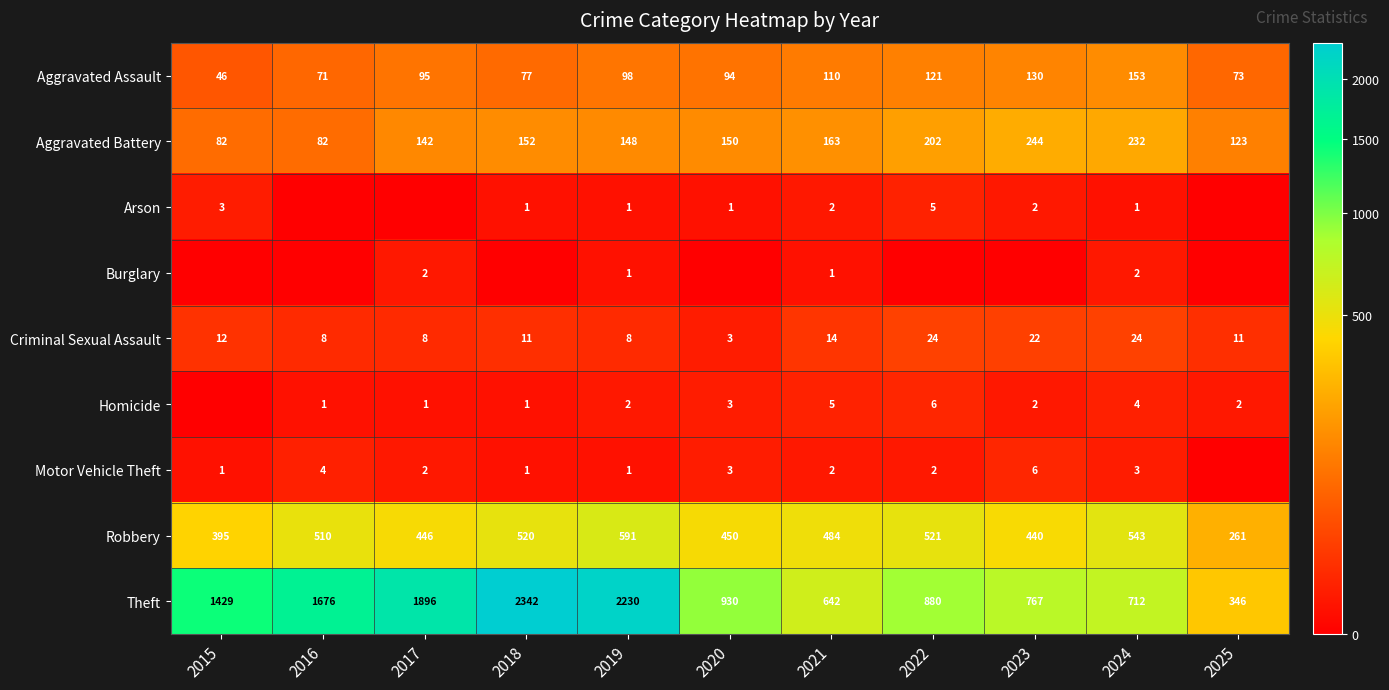

Where does the Theft series first go above 930?

2015